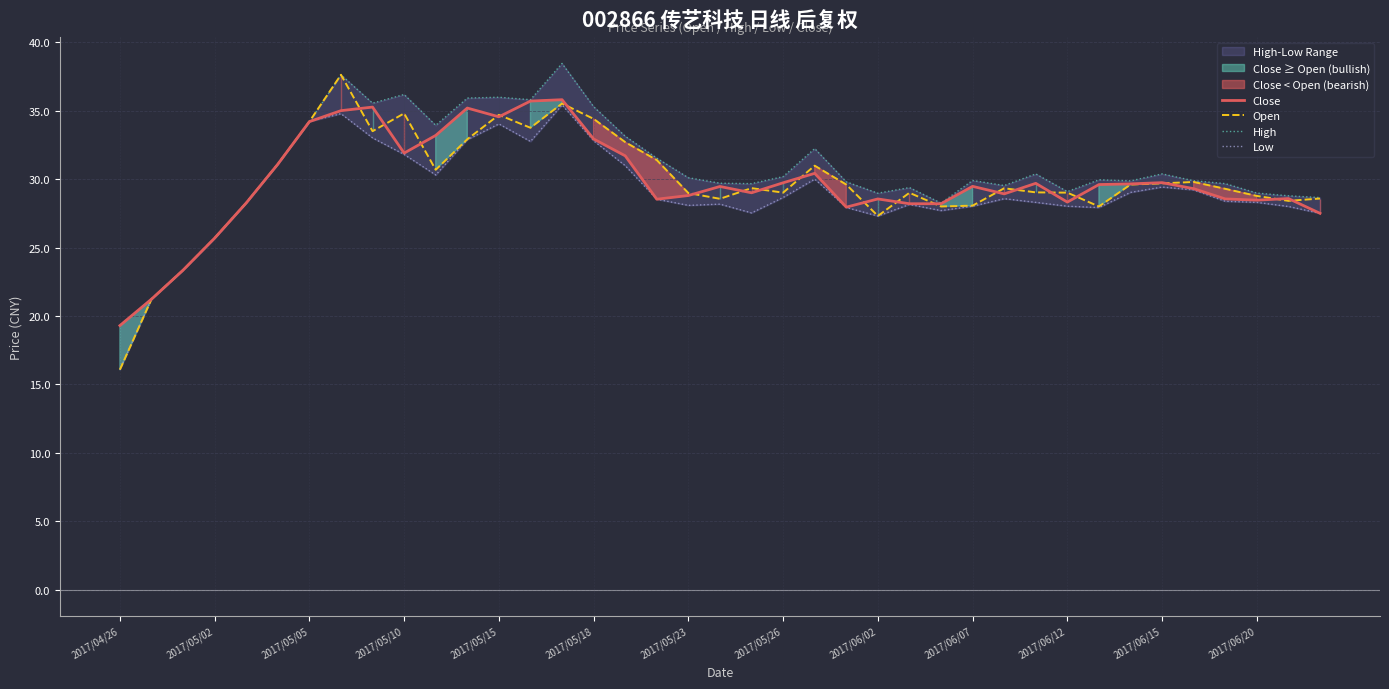

What is the minimum value shown in the chart?

16.1